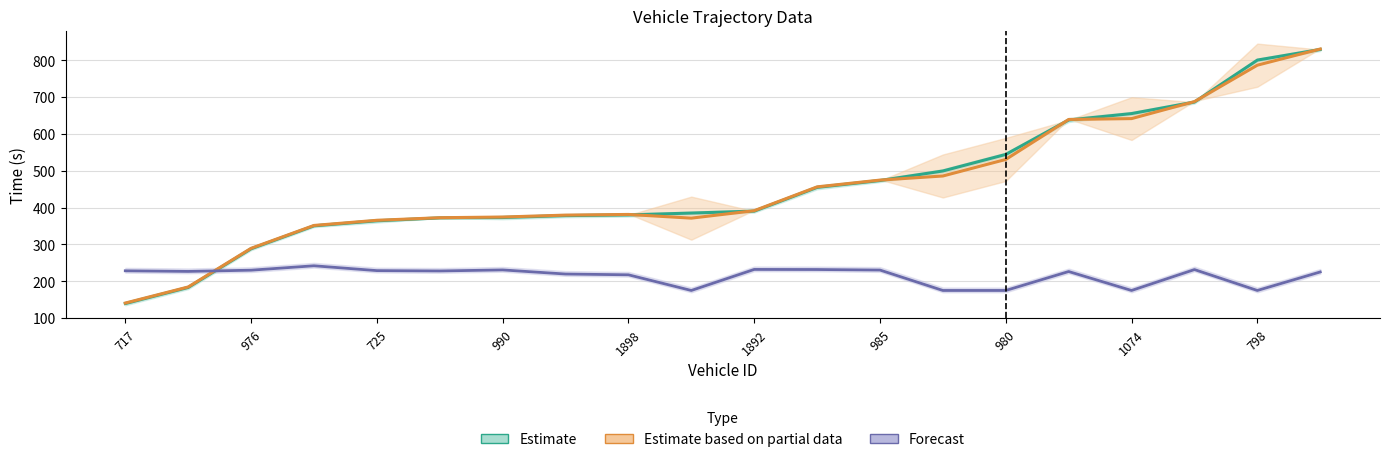

How many values in the Estimate series exceed 390?

10